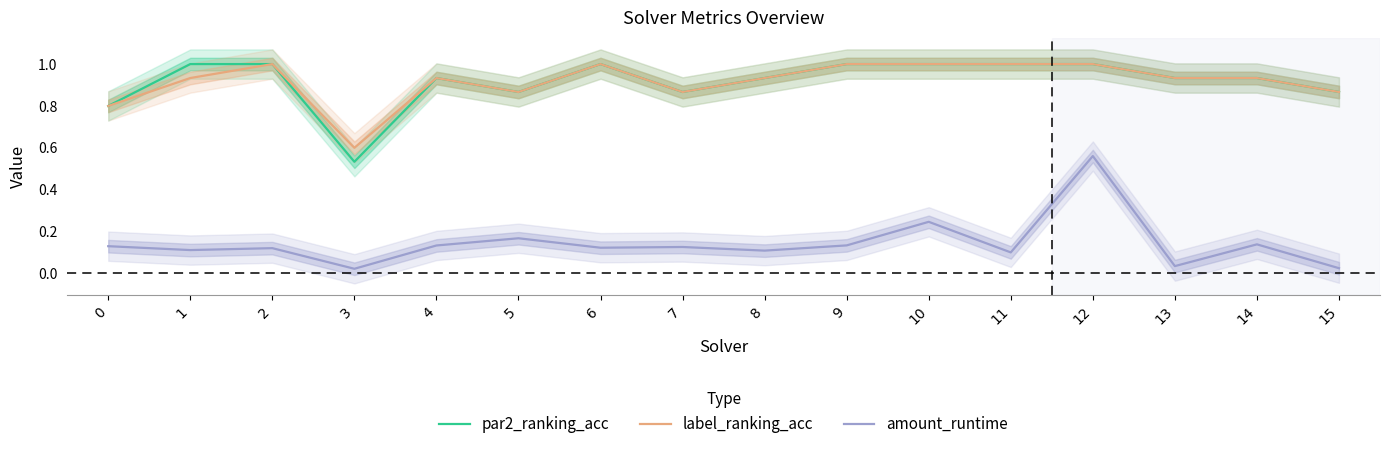

In amount_runtime, how many points are higher than both neighbors (excluding endpoints)?

6